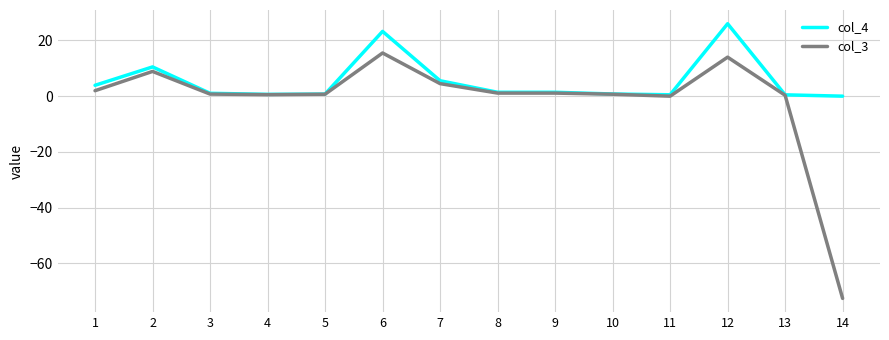

Which series has the largest total across all categories?

col_4